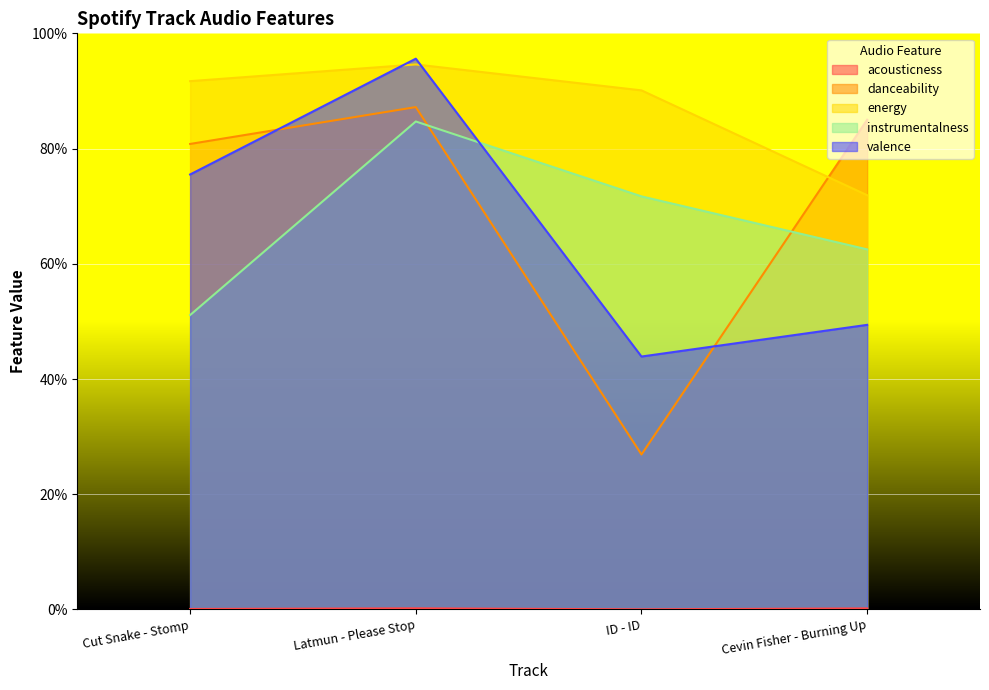

True or false: danceability and acousticness cross at least once.

False